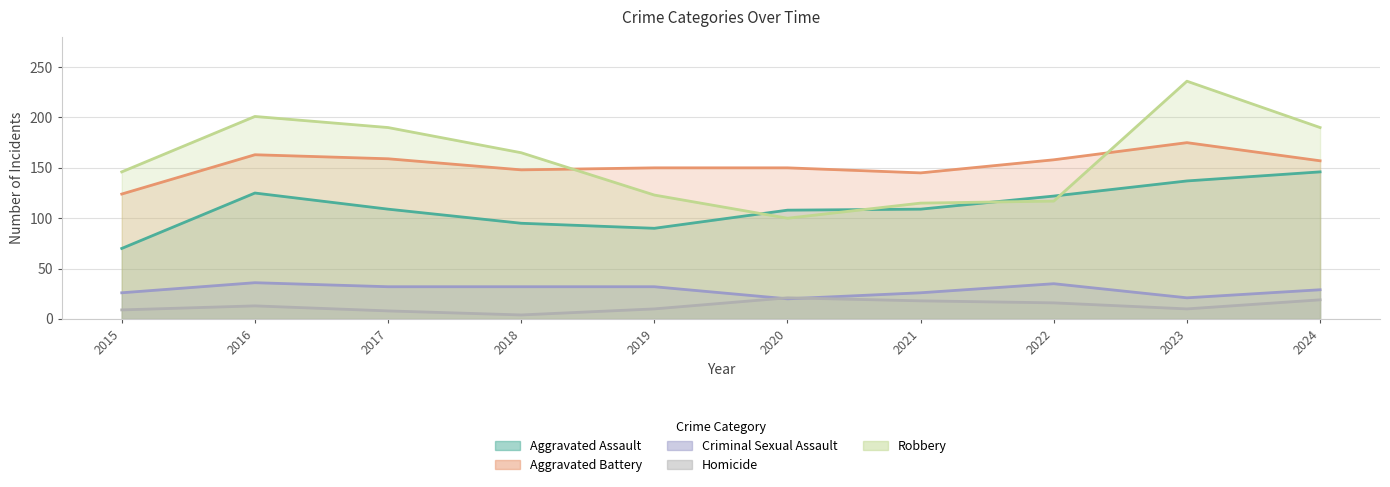

True or false: Criminal Sexual Assault has more than 0 points higher than both neighbors.

True